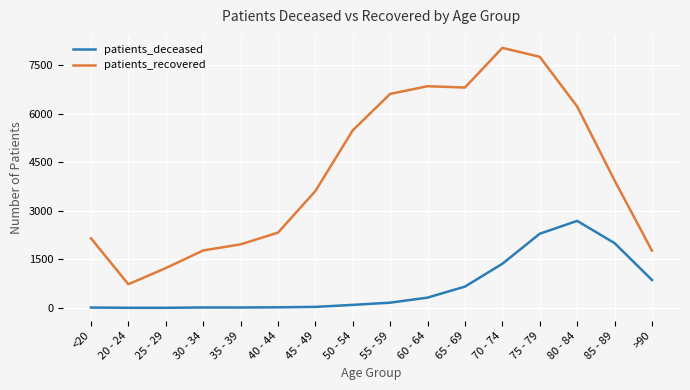

Is it true that patients_deceased equals 433 at 70 - 74?

False